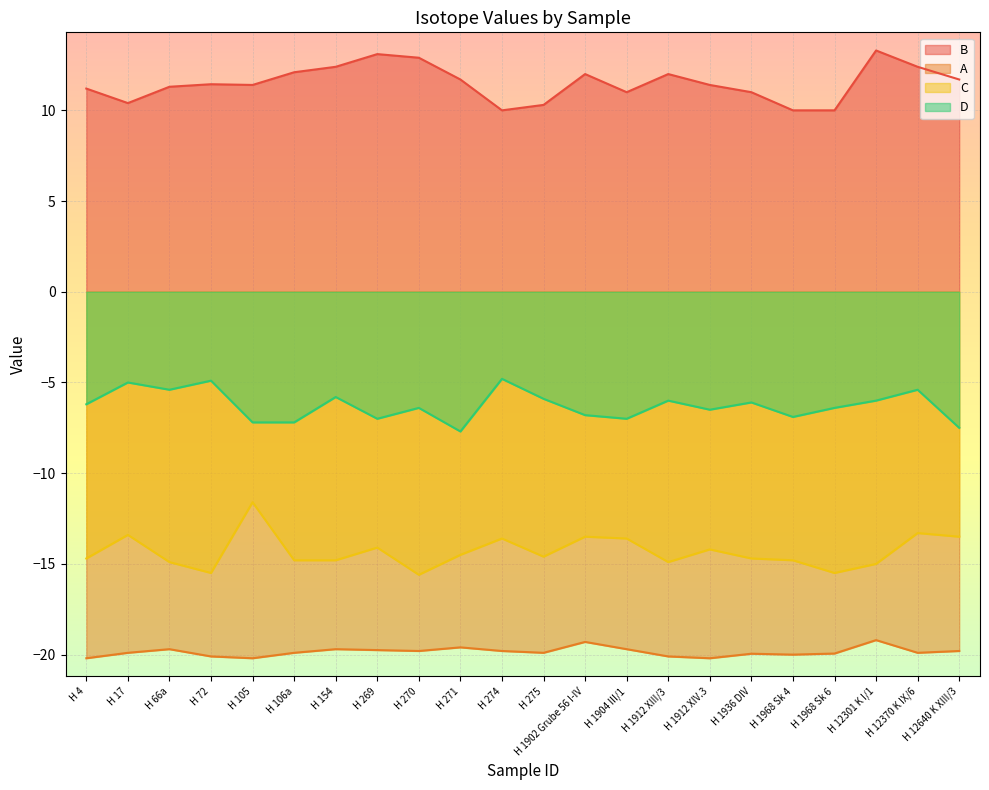

What is the average value of the A series?

-19.8